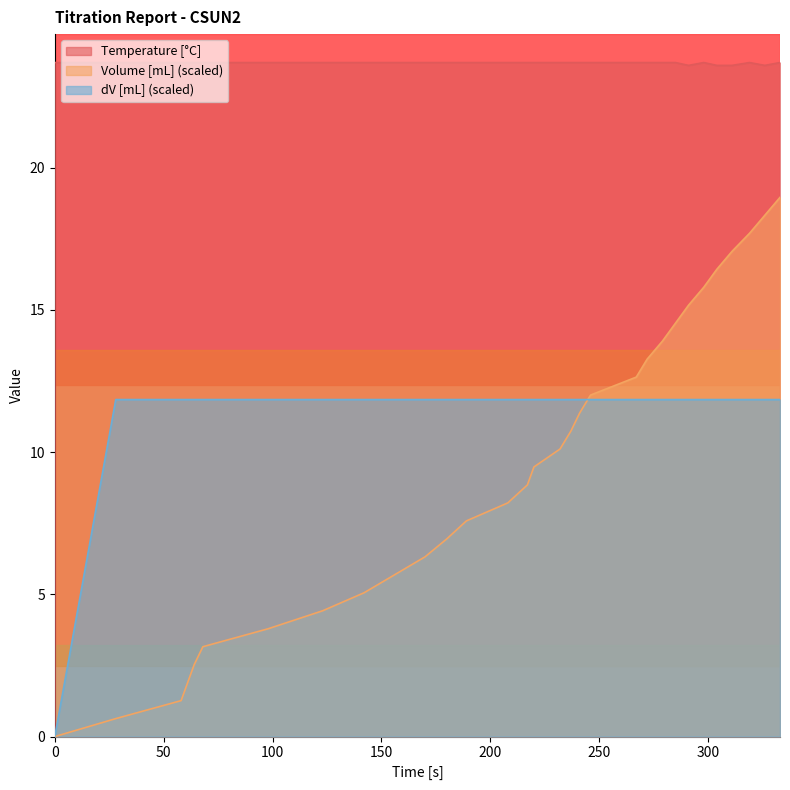

True or false: Volume [mL] and Temperature [°C] intersect in this chart.

False